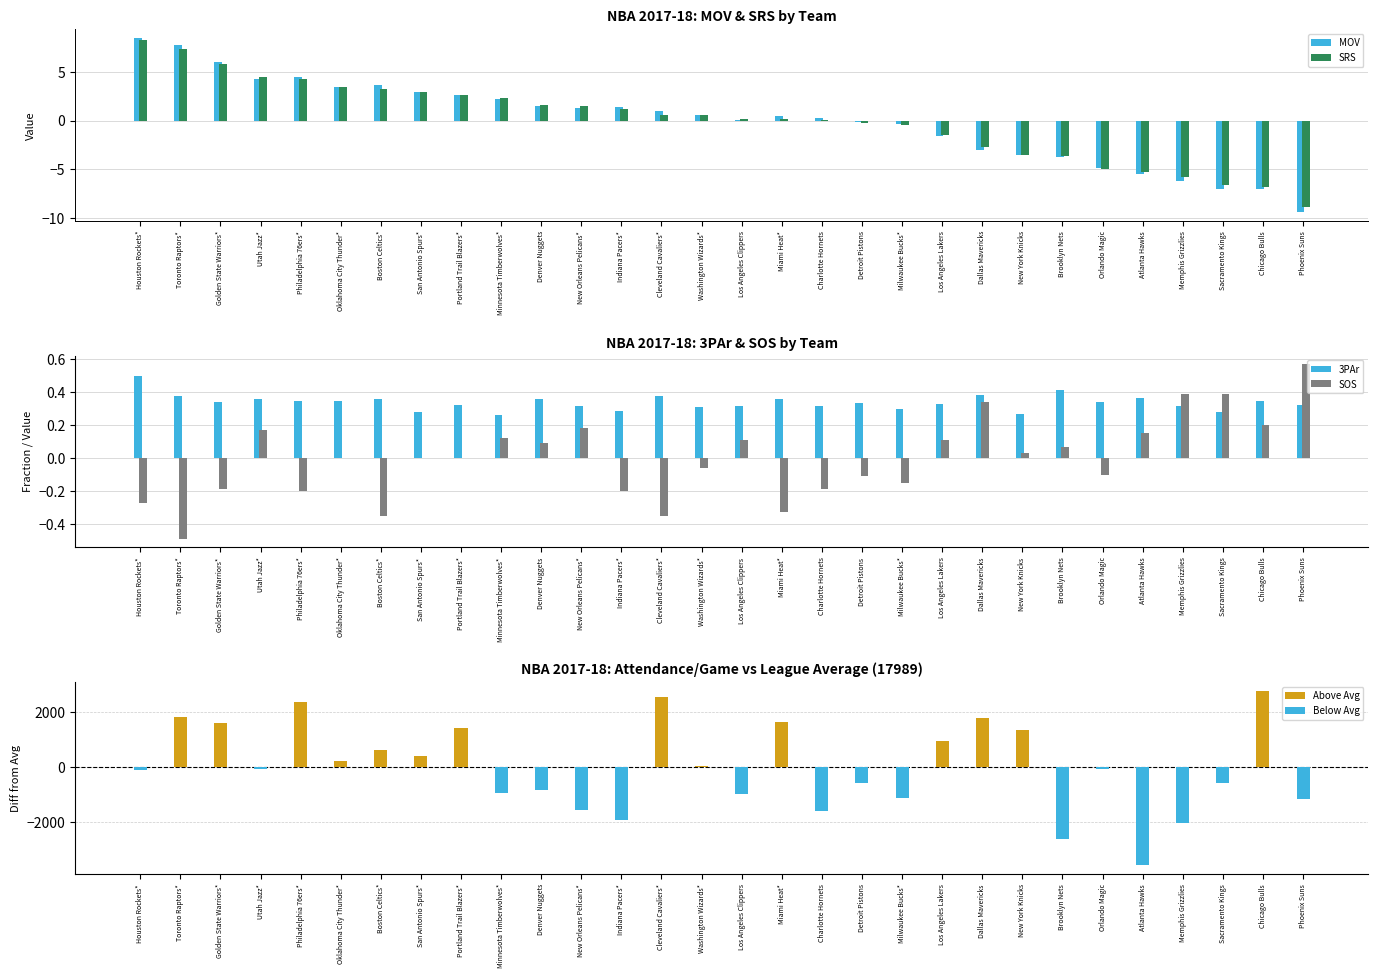

What is the maximum value for SOS?

0.6